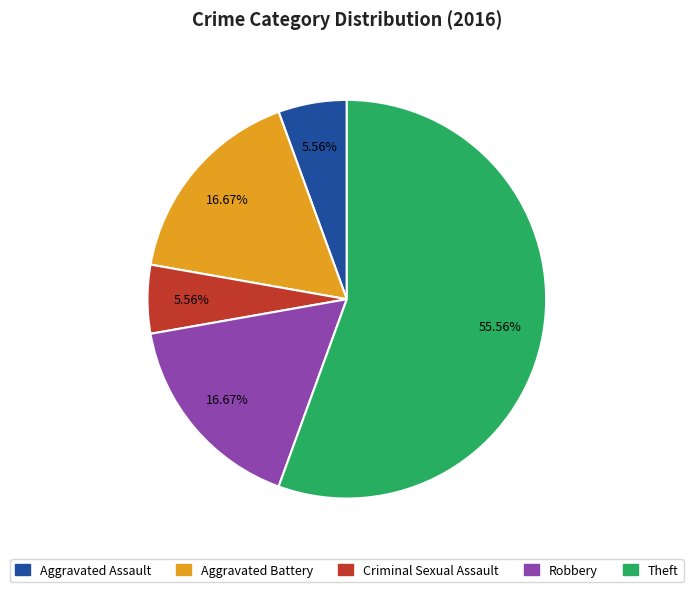

To the nearest percent, what portion does Criminal Sexual Assault represent?

6%